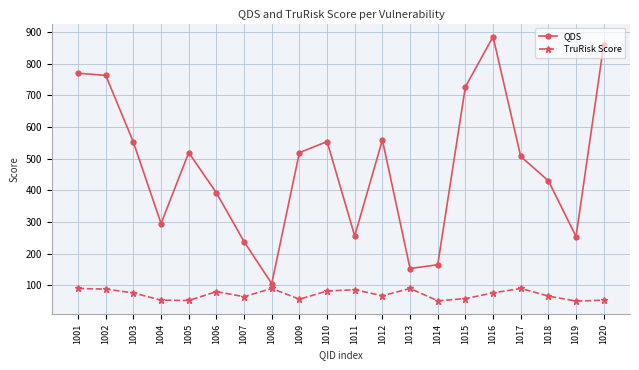

True or false: TruRisk Score and QDS cross at least once.

False